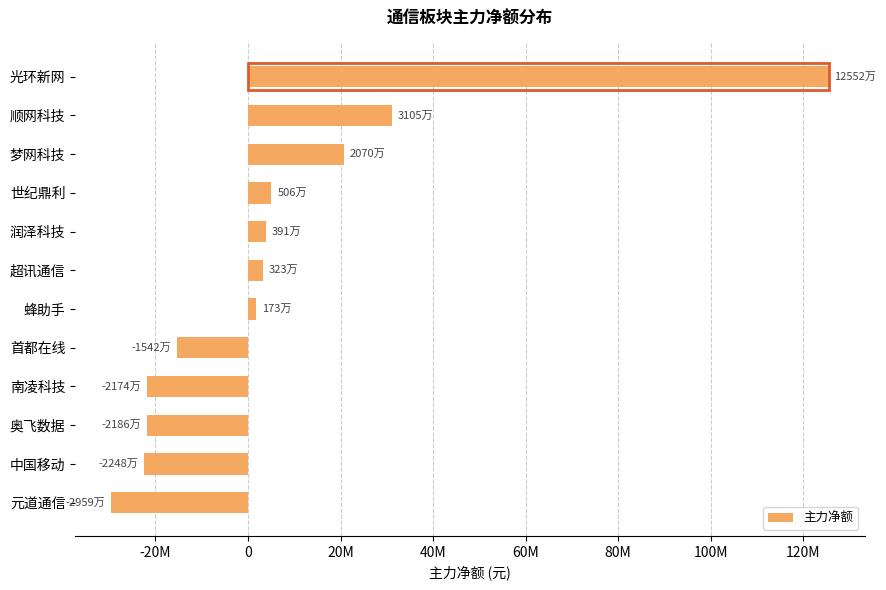

What is the difference between the maximum and minimum values?

155116719